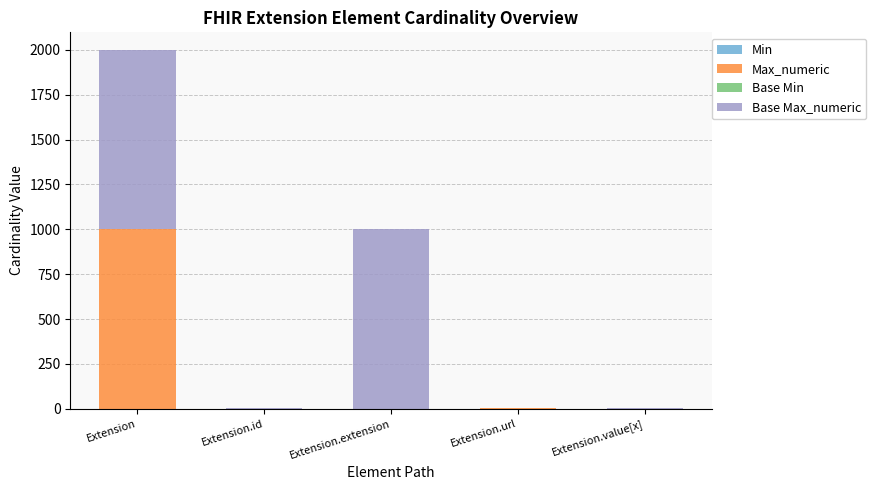

Are the bars horizontal?

No